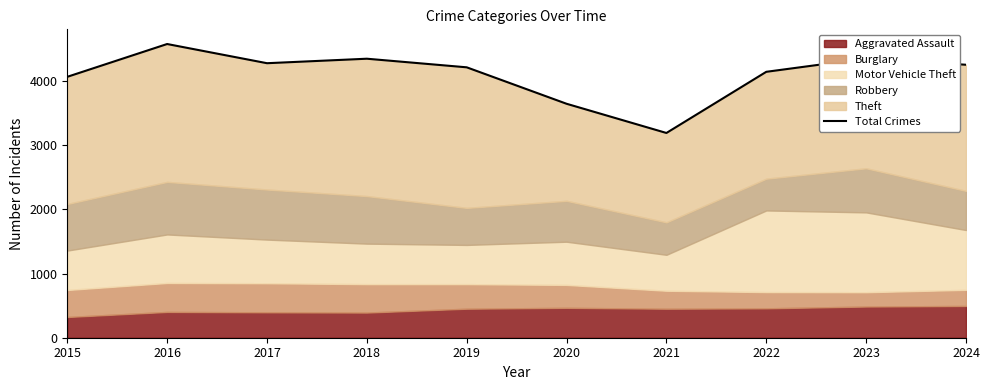

Reading left to right, list all the values displayed in this chart.

2015=4065	2016=4576	2017=4277	2018=4347	2019=4213	2020=3645	2021=3190	2022=4143	2023=4351	2024=4253